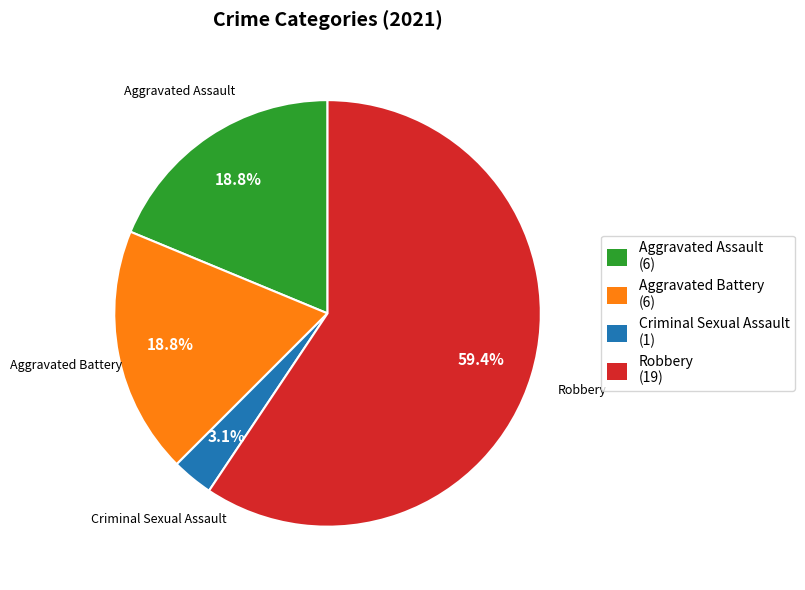

Which category has the biggest portion of the pie?

Robbery